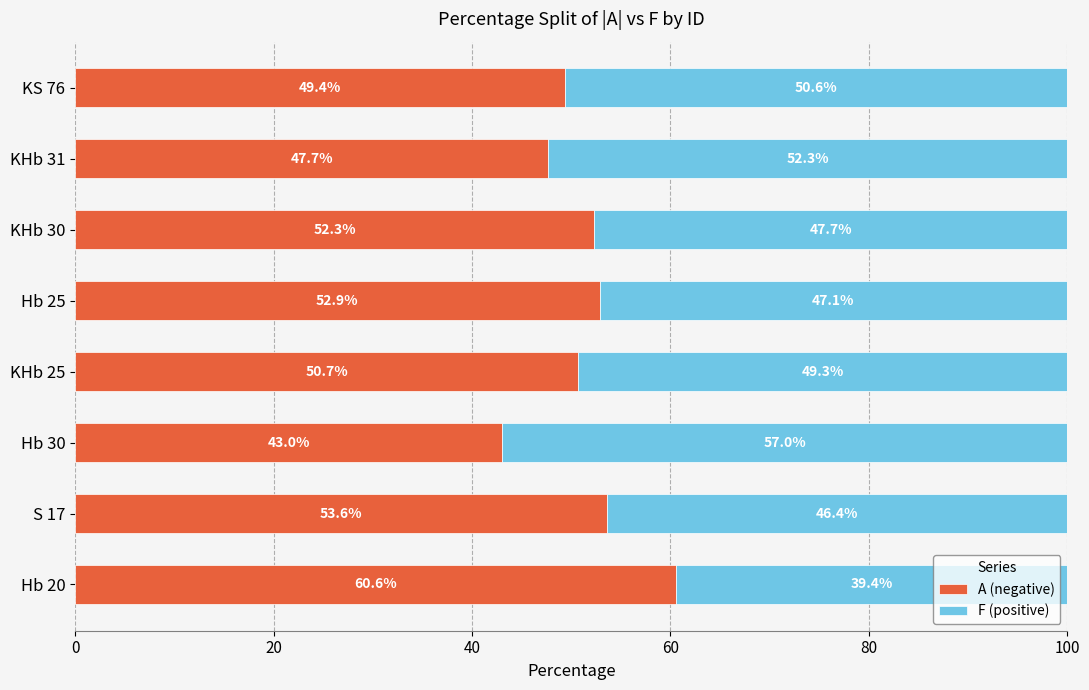

At which label does A (negative) reach its peak?

Hb 20